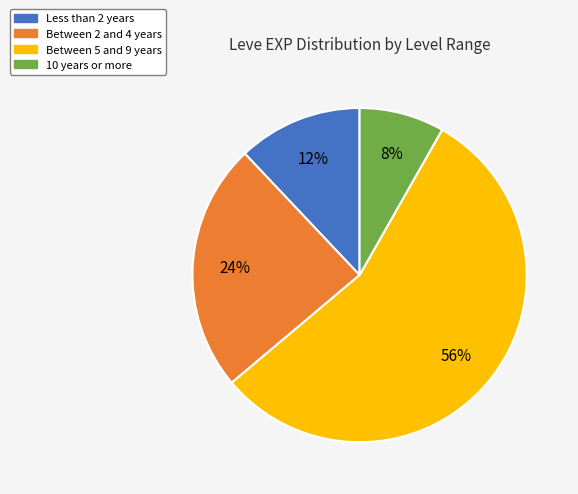

To the nearest percent, what is the average slice percentage?

25%